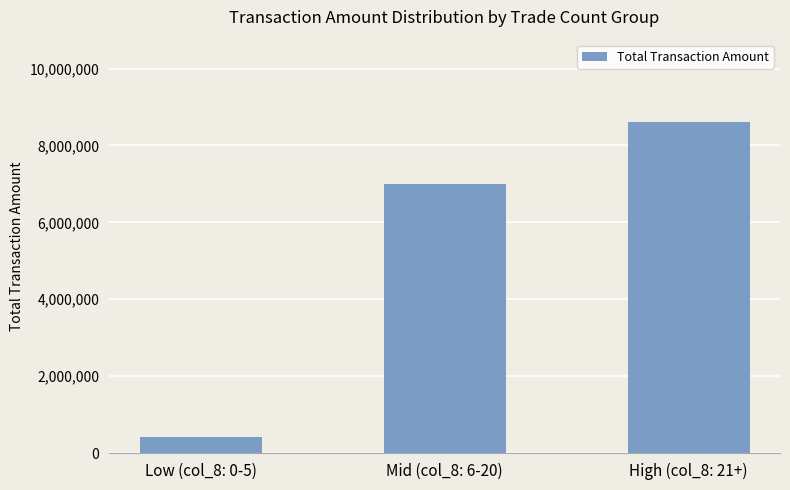

Reading left to right, transcribe all the data shown in this chart.

Low (col_8: 0-5)=415890	Mid (col_8: 6-20)=7006560	High (col_8: 21+)=8601020